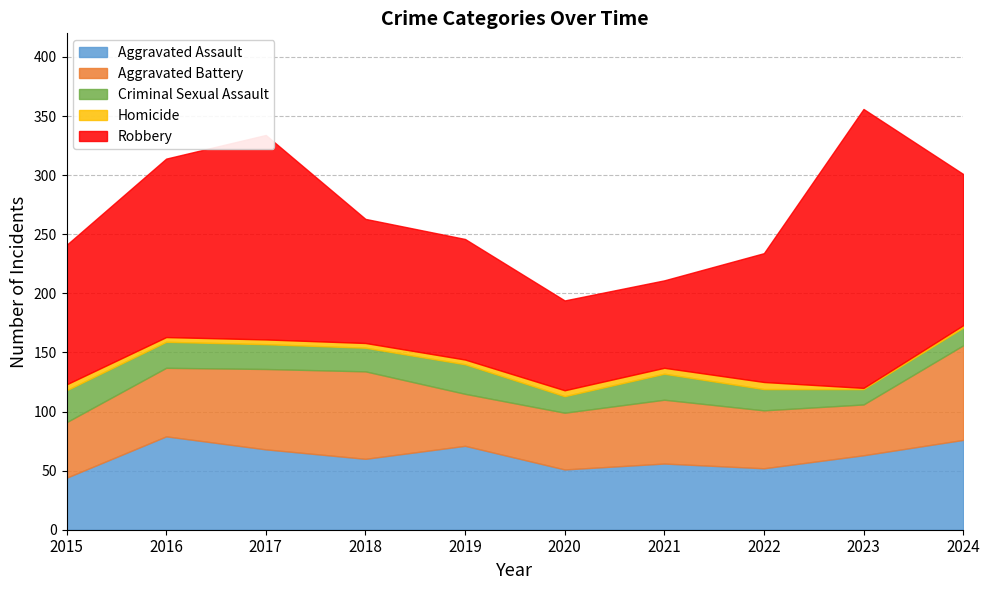

Where is Homicide nearest to the value 3?

2016